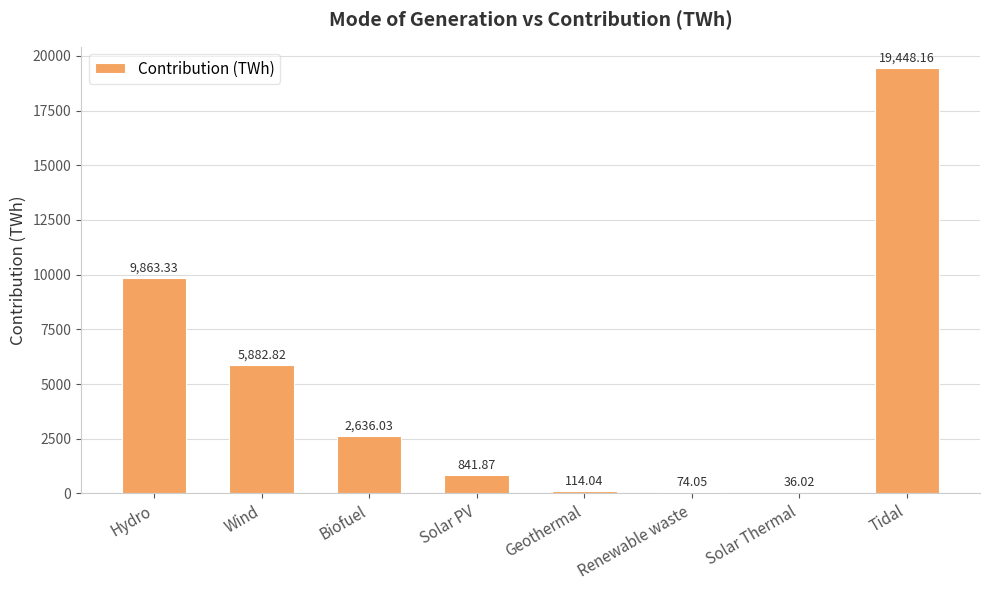

What is the sum of the values at Geothermal and Hydro?

9977.4